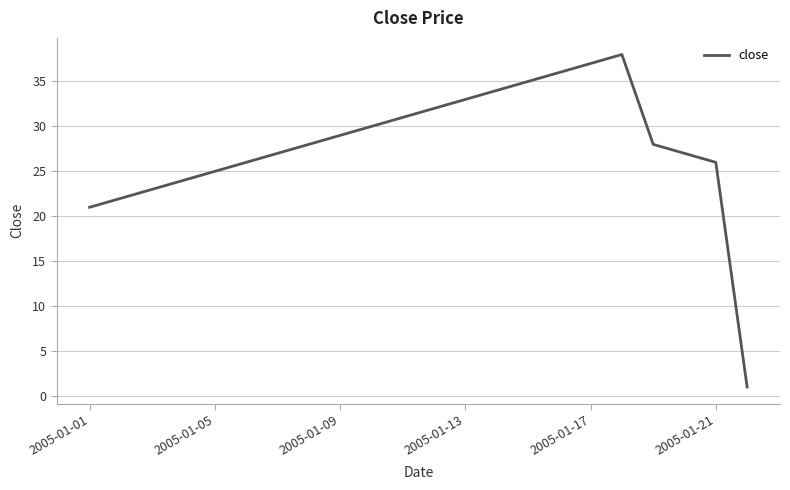

What is the difference between the maximum and minimum values?

37